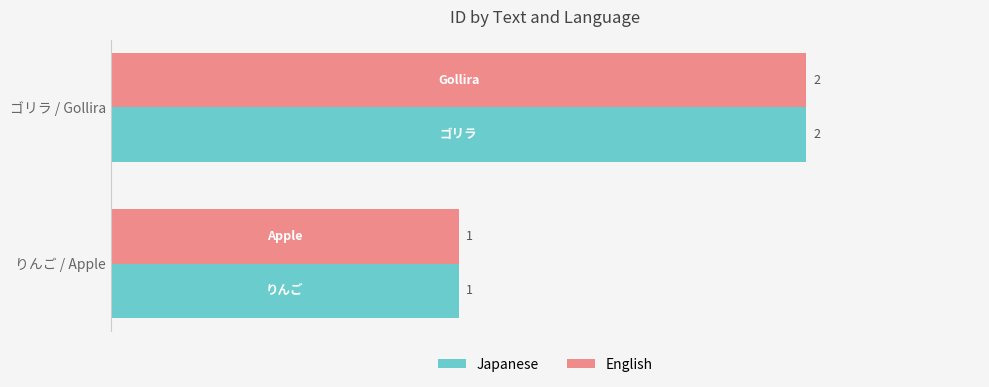

The value of Japanese at ゴリラ / Gollira is 3. True or false?

False